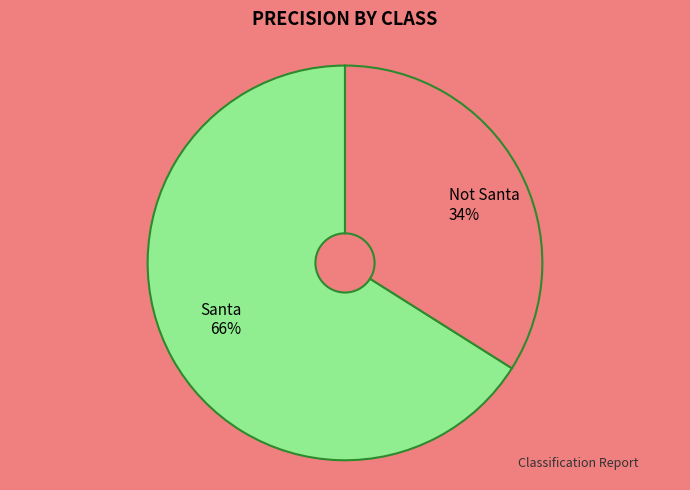

What is the largest slice in the pie chart?

Santa